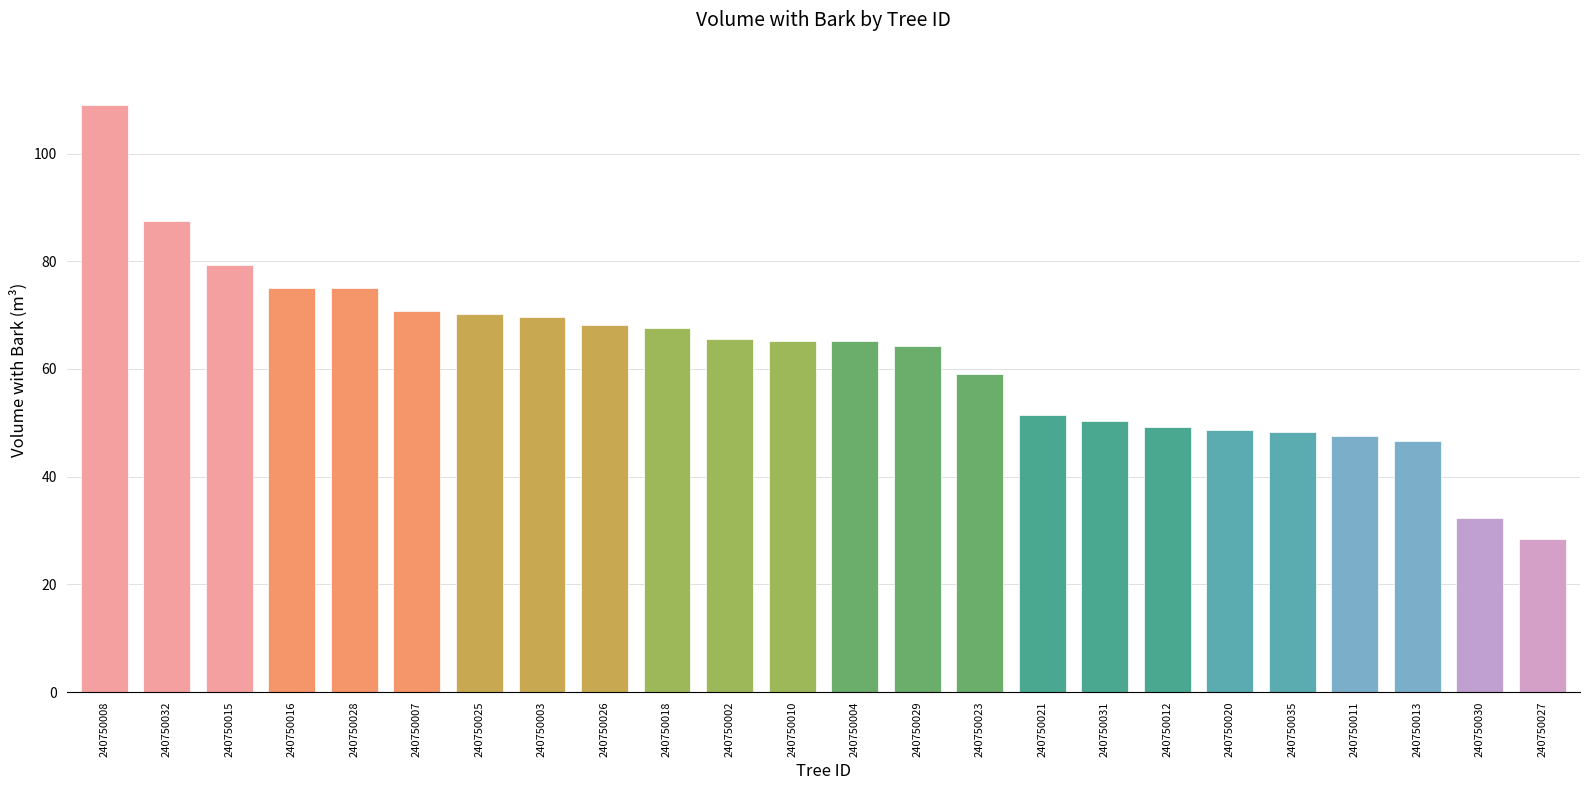

Which label corresponds to the largest value in the chart?

240750008